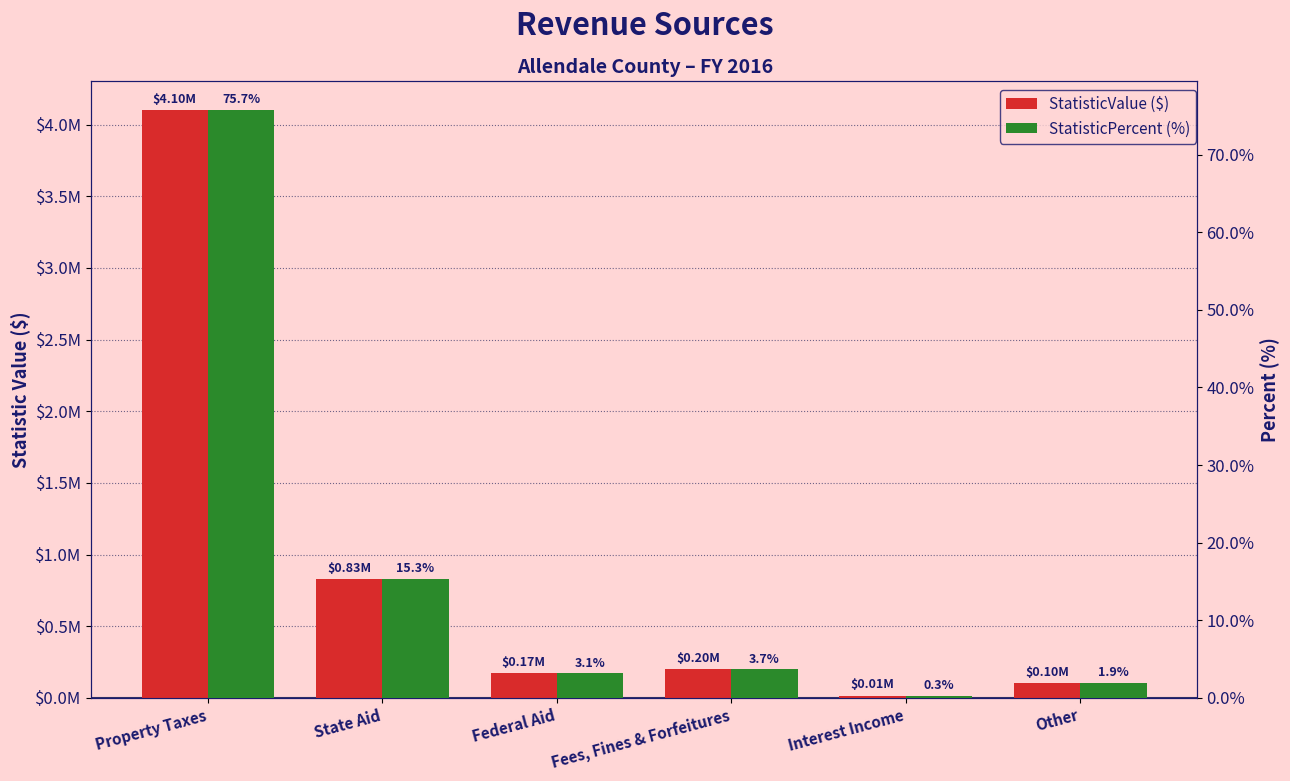

Is the value of StatisticPercent at Property Taxes greater than the value of StatisticValue at Interest Income?

No